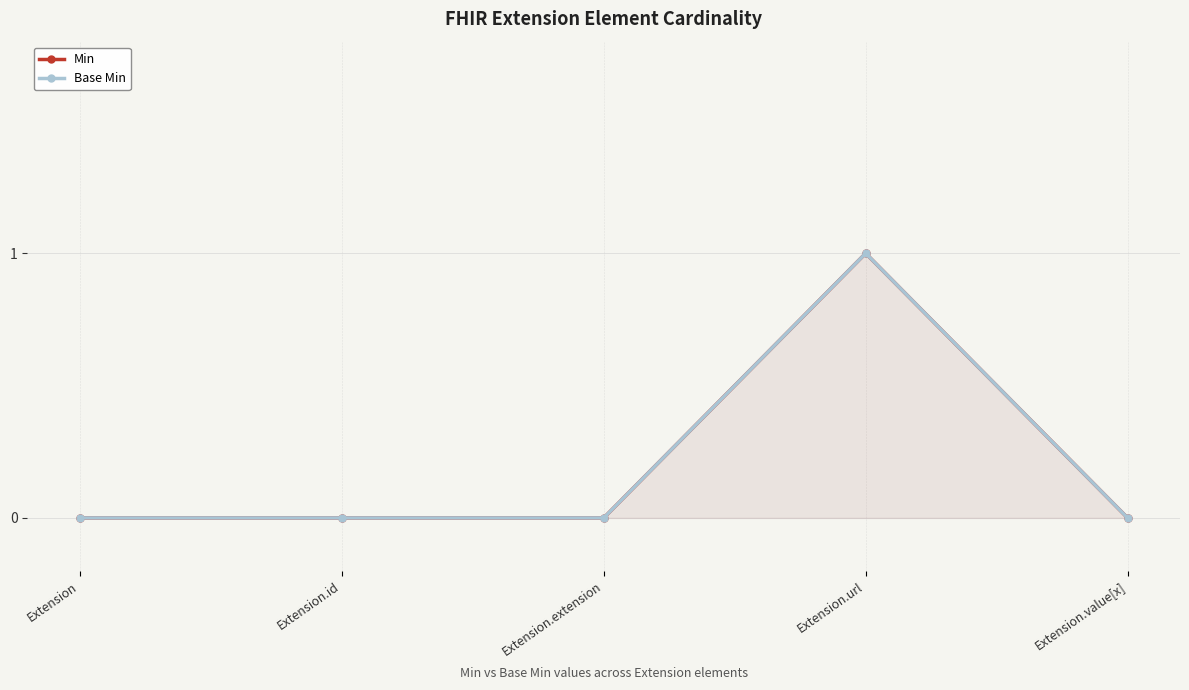

What are all the series names shown in the legend?

Min, Base Min